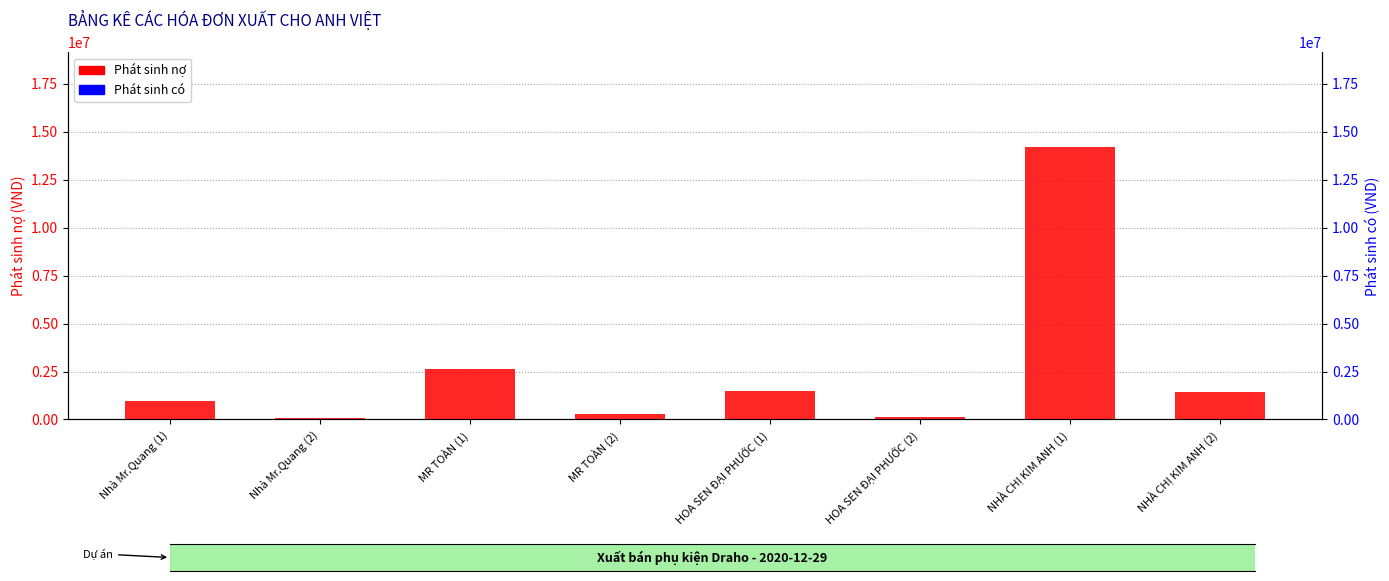

Reading left to right, transcribe all the data shown in this chart.

Phát sinh nợ: Nhà Mr.Quang (1)=978468	Nhà Mr.Quang (2)=97847	MR TOÀN (1)=2634888	MR TOÀN (2)=263489	HOA SEN ĐẠI PHƯỚC (1)=1471751	HOA SEN ĐẠI PHƯỚC (2)=147175	NHÀ CHỊ KIM ANH (1)=14181106	NHÀ CHỊ KIM ANH (2)=1418111
Phát sinh có: Nhà Mr.Quang (1)=0	Nhà Mr.Quang (2)=0	MR TOÀN (1)=0	MR TOÀN (2)=0	HOA SEN ĐẠI PHƯỚC (1)=0	HOA SEN ĐẠI PHƯỚC (2)=0	NHÀ CHỊ KIM ANH (1)=0	NHÀ CHỊ KIM ANH (2)=0